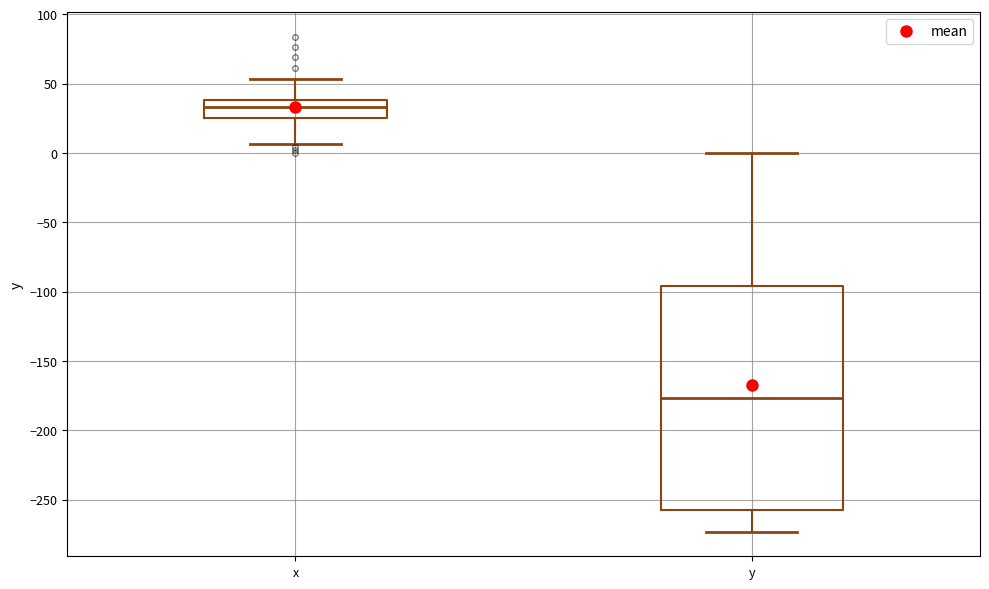

Reading left to right, read every box against the y-axis: the position of its median line, the range the box covers, and the ends of its whiskers. The values are not printed on the chart, so give them approximately, as read against the axis.

x: median 35, box 25 to 40, whiskers 5 to 55
y: median -175, box -255 to -95, whiskers -275 to 0